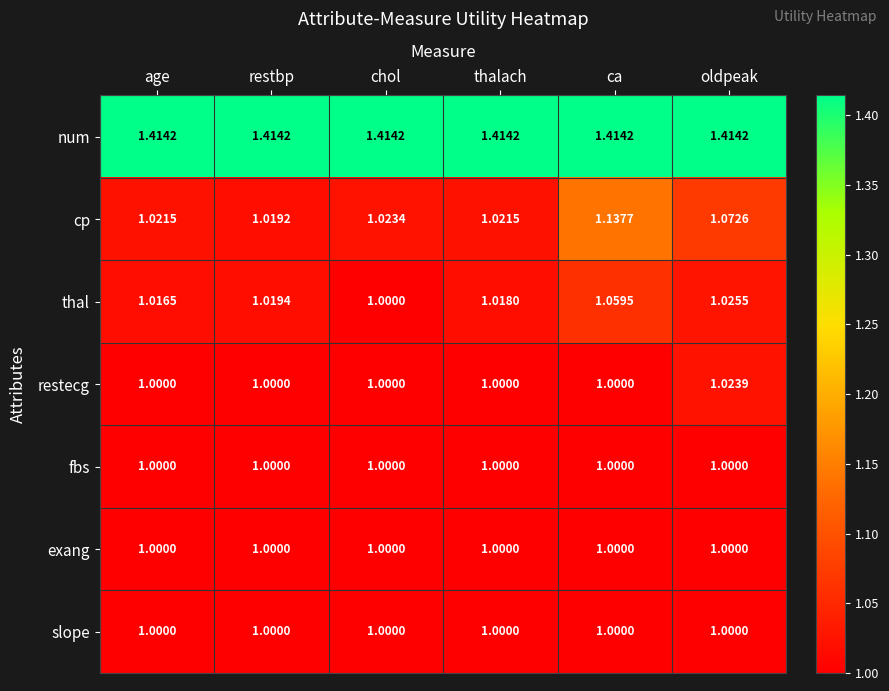

Between age and thalach, which series saw the biggest shift?

thal